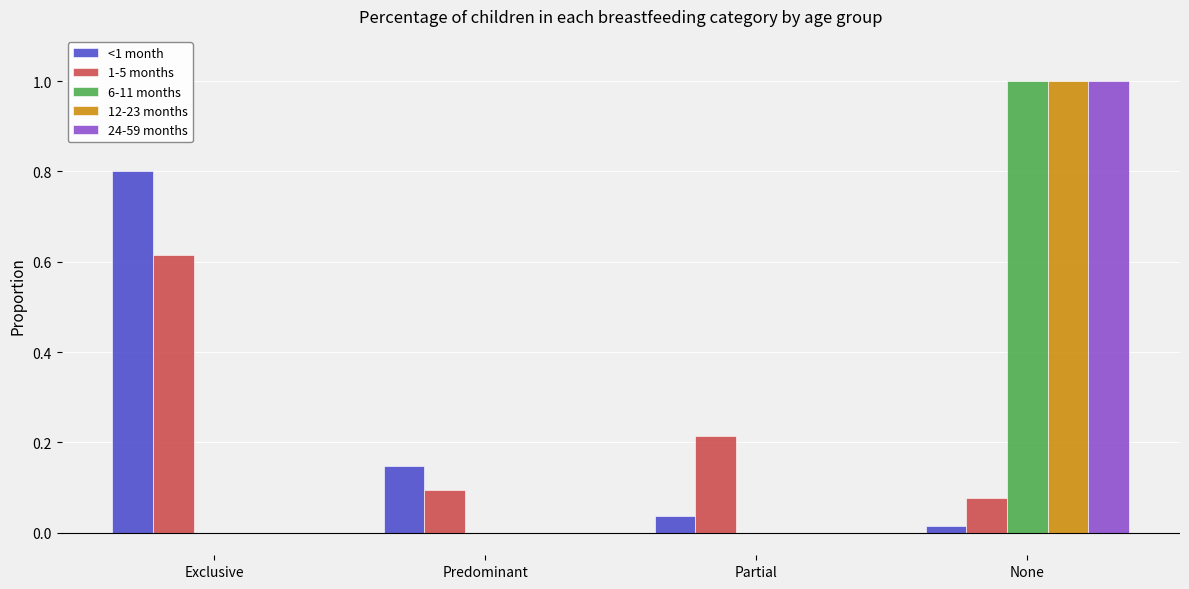

The 6-11 months series shows 0.0 at Exclusive. True or false?

True